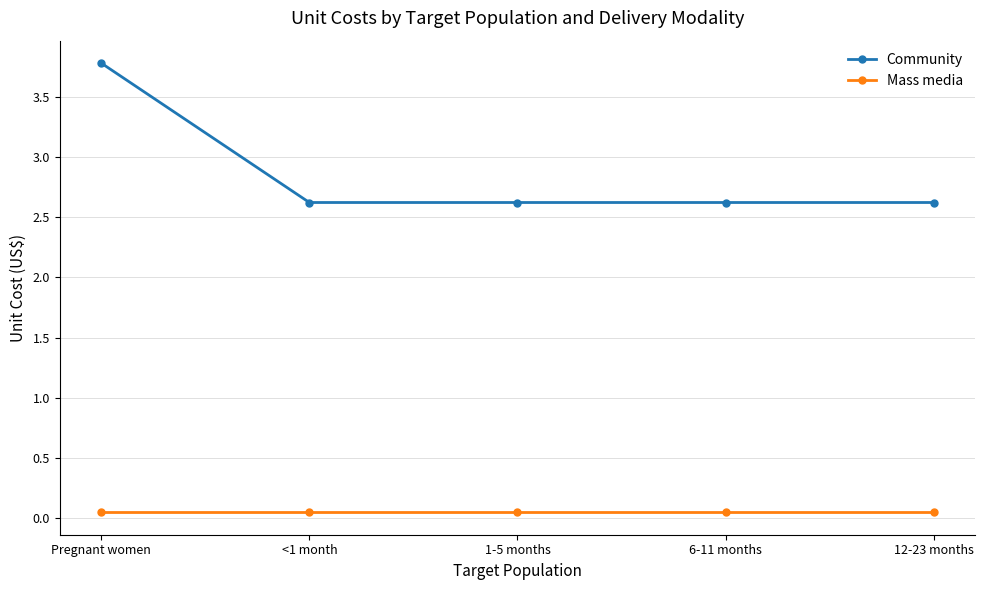

The value of Community at Pregnant women is 1.8. True or false?

False